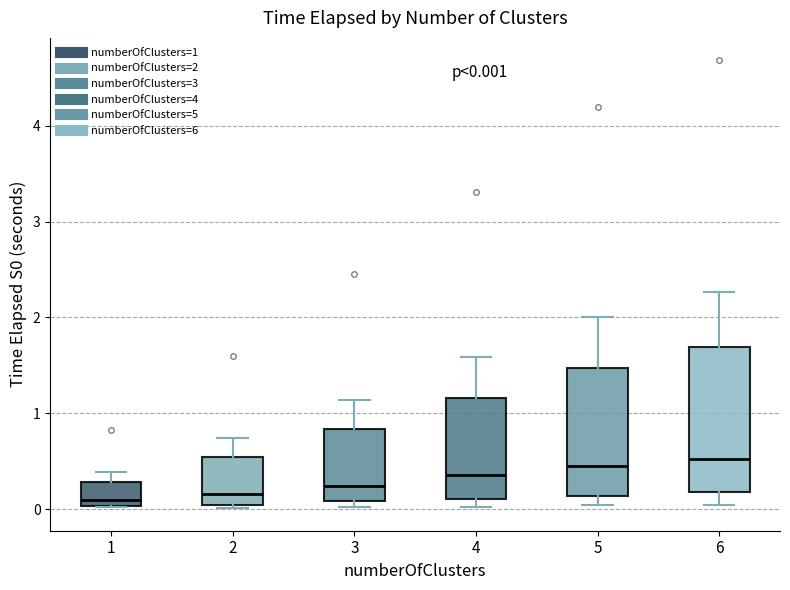

Comparing the boxes themselves (not the whiskers), which one is the tallest?

6